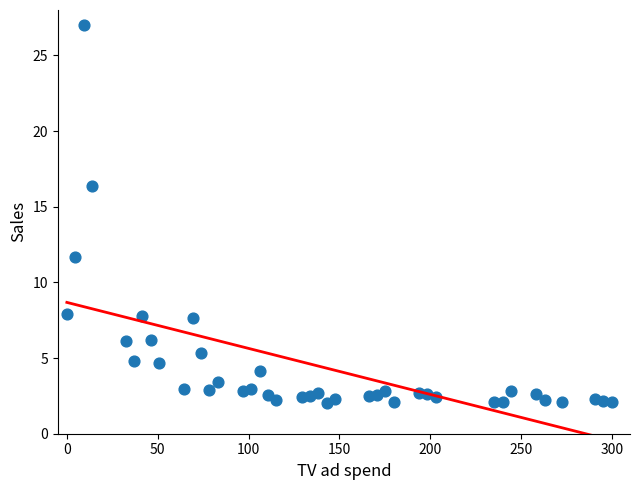

What is the range of Y values (max minus min)?

25.0